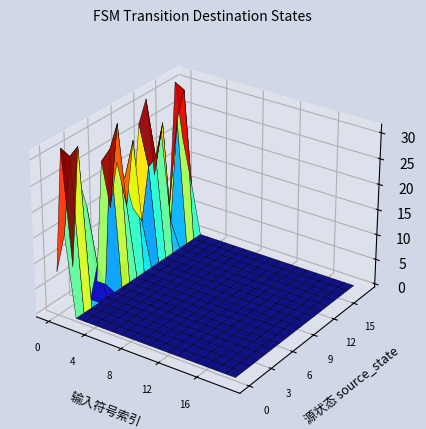

Is it true that 13 equals 0 at 9?

True